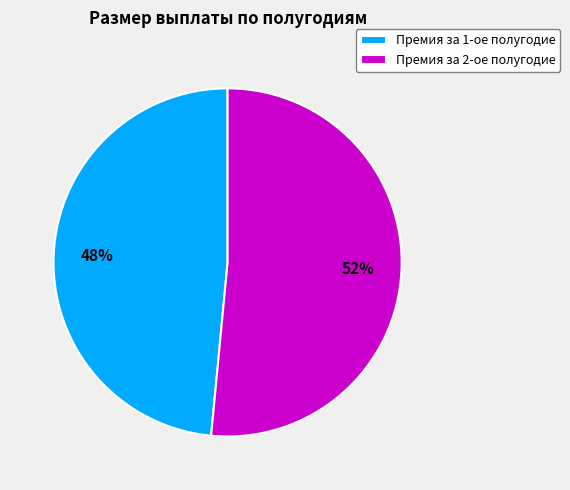

What is the ratio of the value at Премия за 2-ое полугодие to the value at Премия за 1-ое полугодие?

1.1